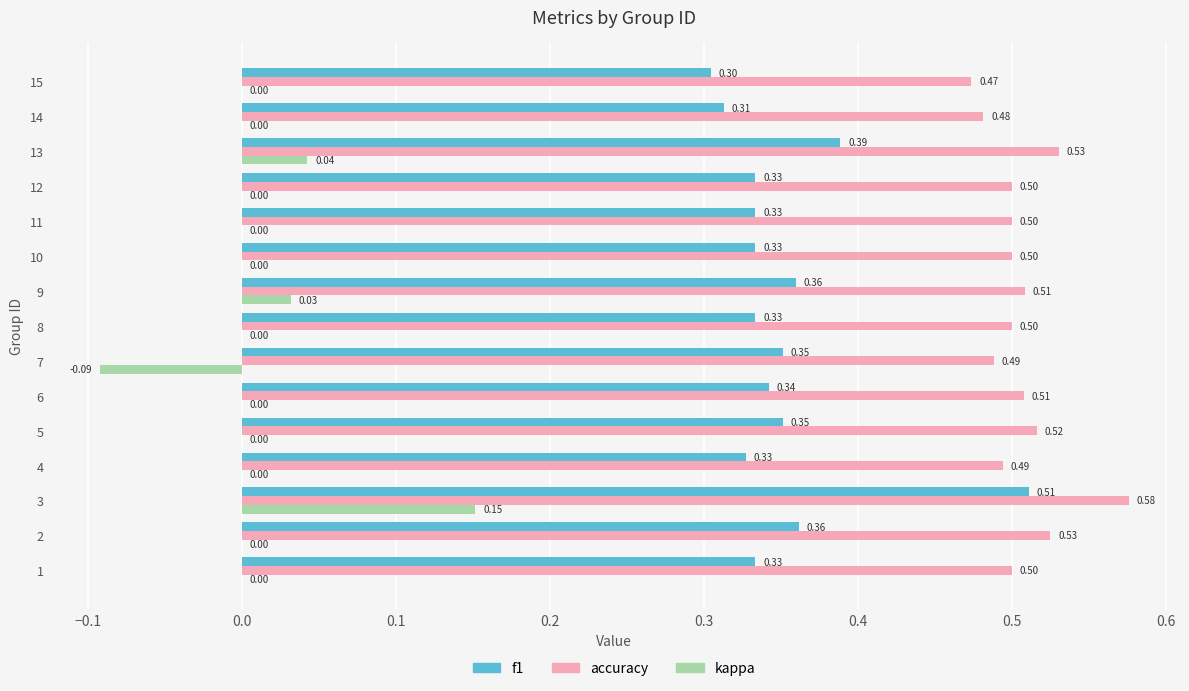

Which series has the largest total across all categories?

accuracy